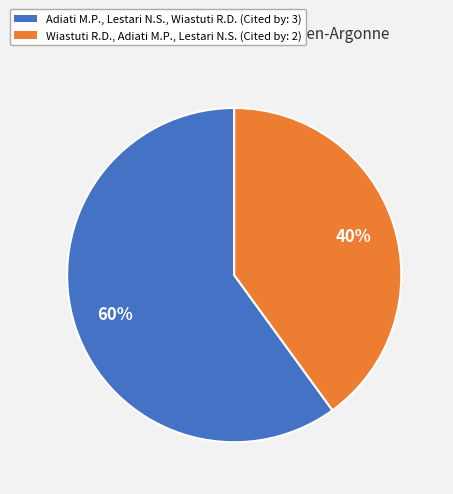

How many segments does this pie chart have?

2